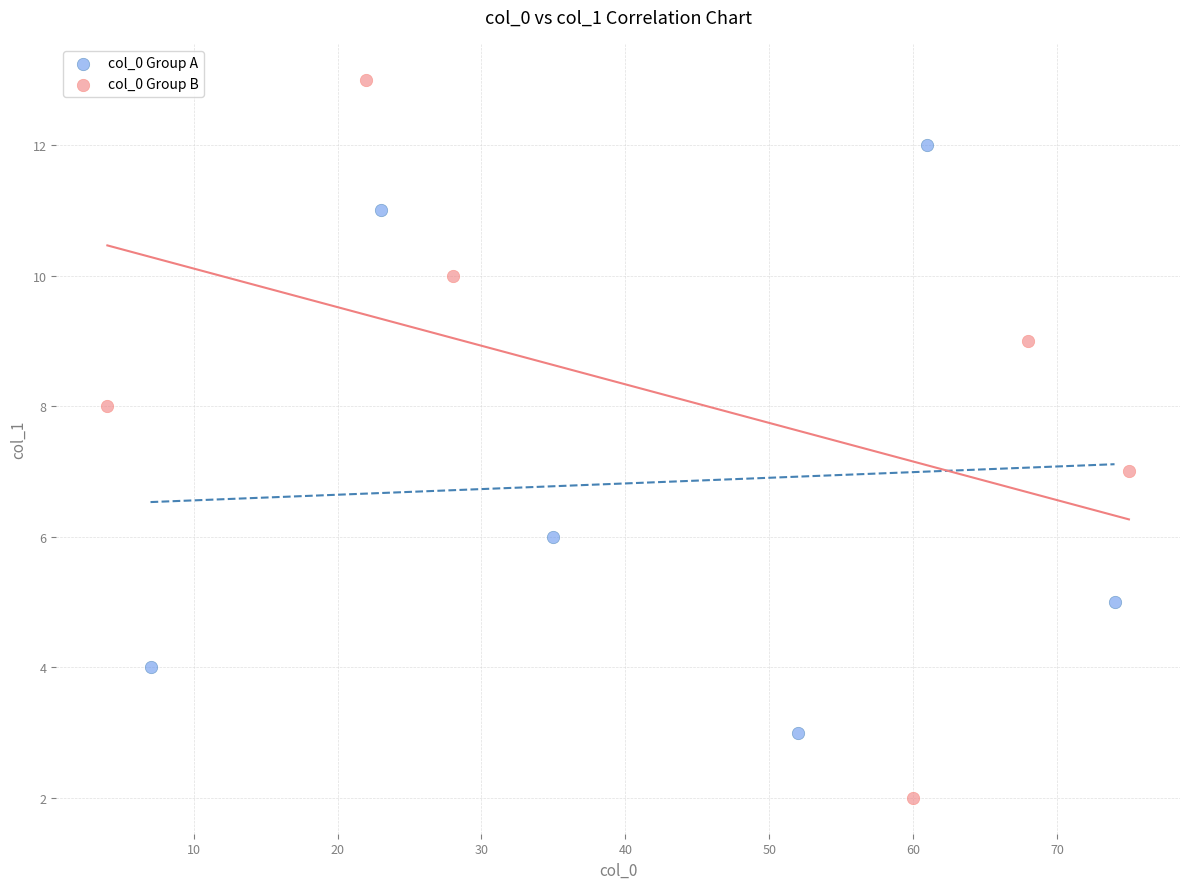

What are all the series names shown in the legend?

col_0 Group A, col_0 Group B